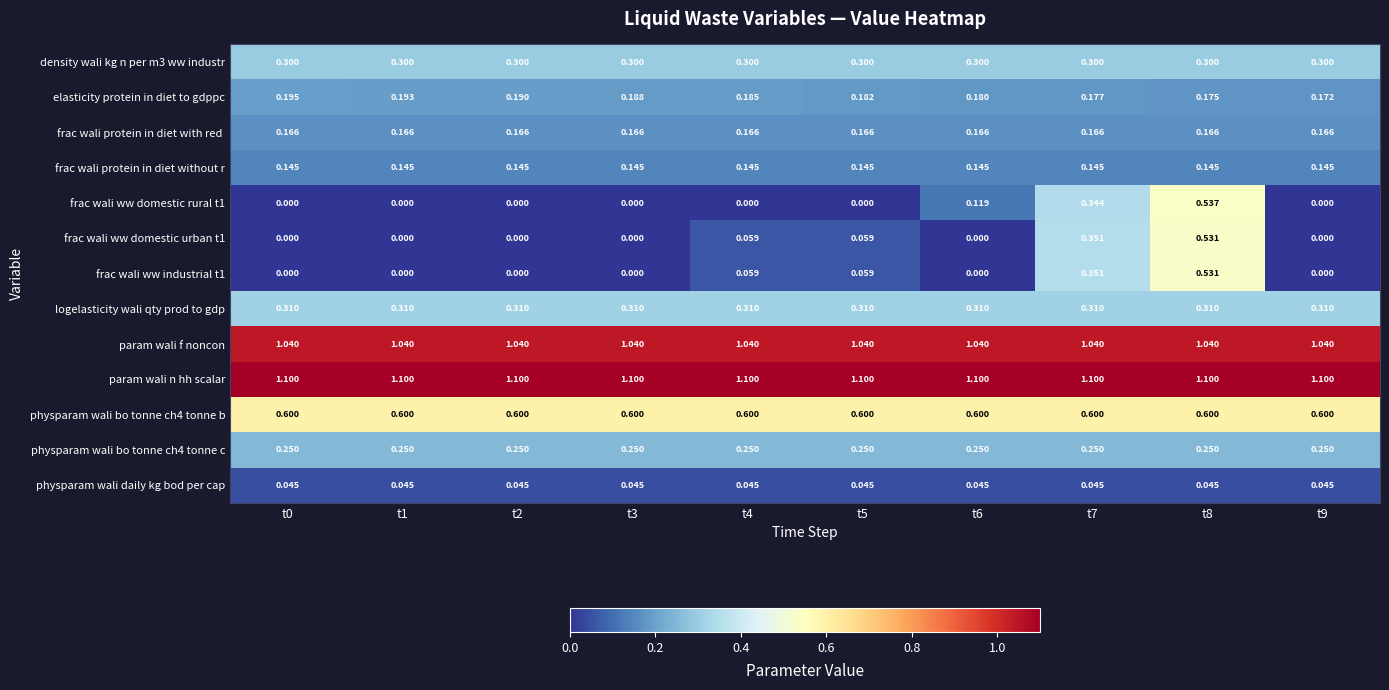

Which series has the largest total across all categories?

param wali n hh scalar